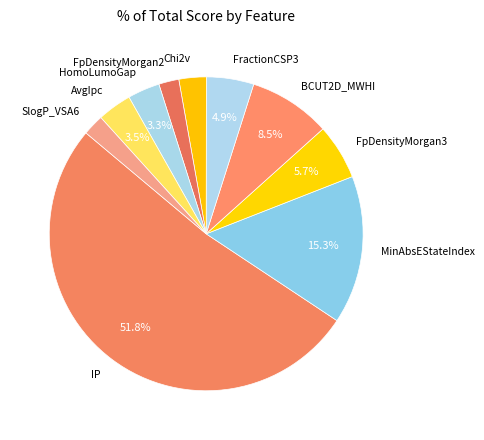

What is the largest slice in the pie chart?

IP